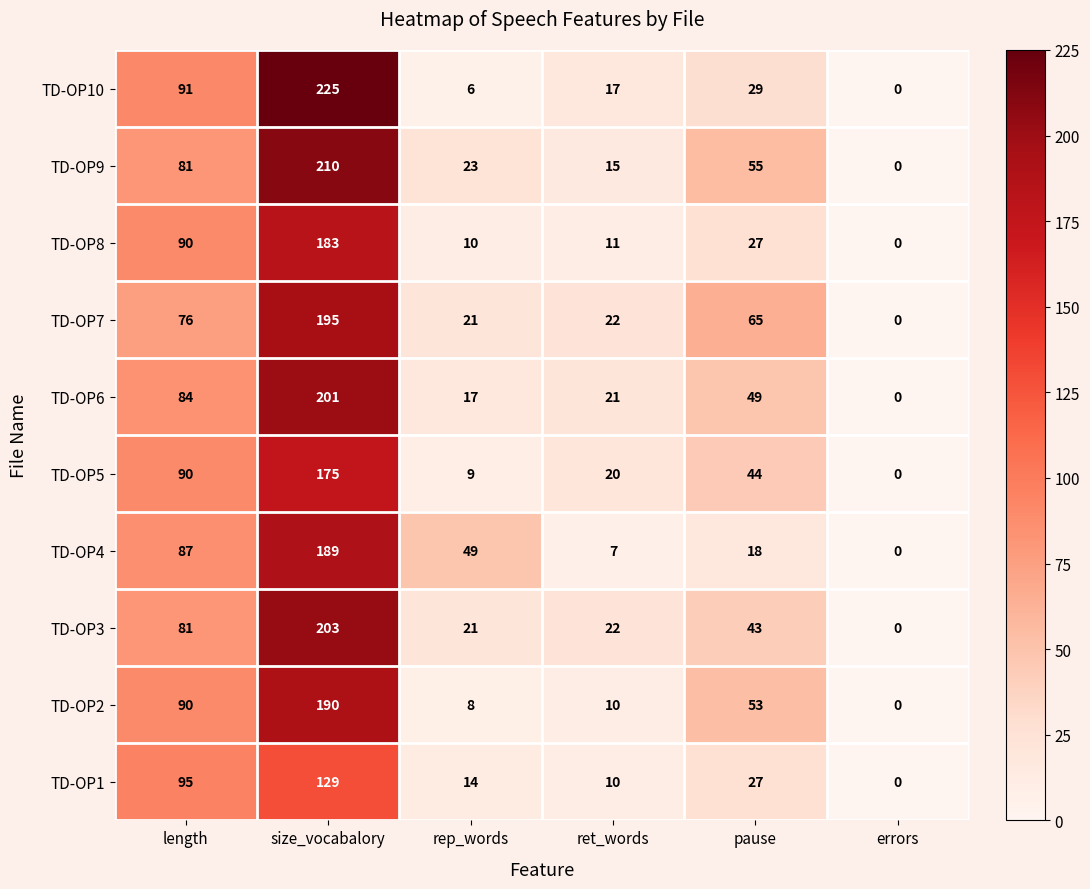

The TD-OP10 series shows 91 at length. True or false?

True